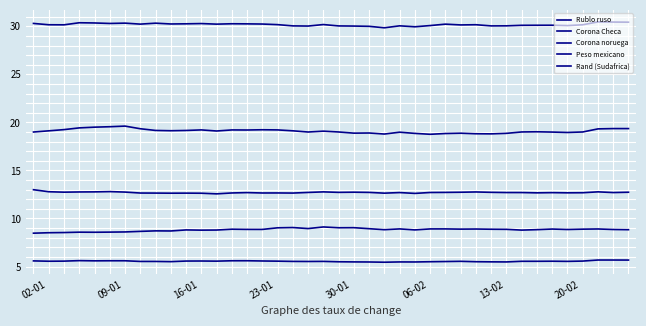

Does the chart display data point markers on the line(s)?

No